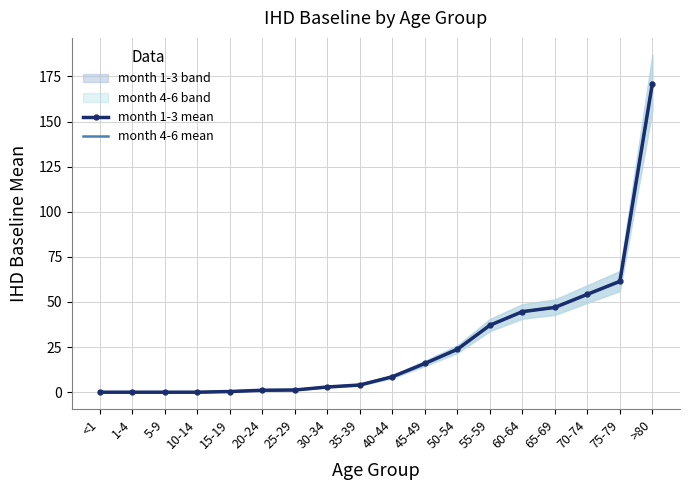

Rank the series by their average value, from lowest to highest.

month 1-3 mean, month 4-6 mean